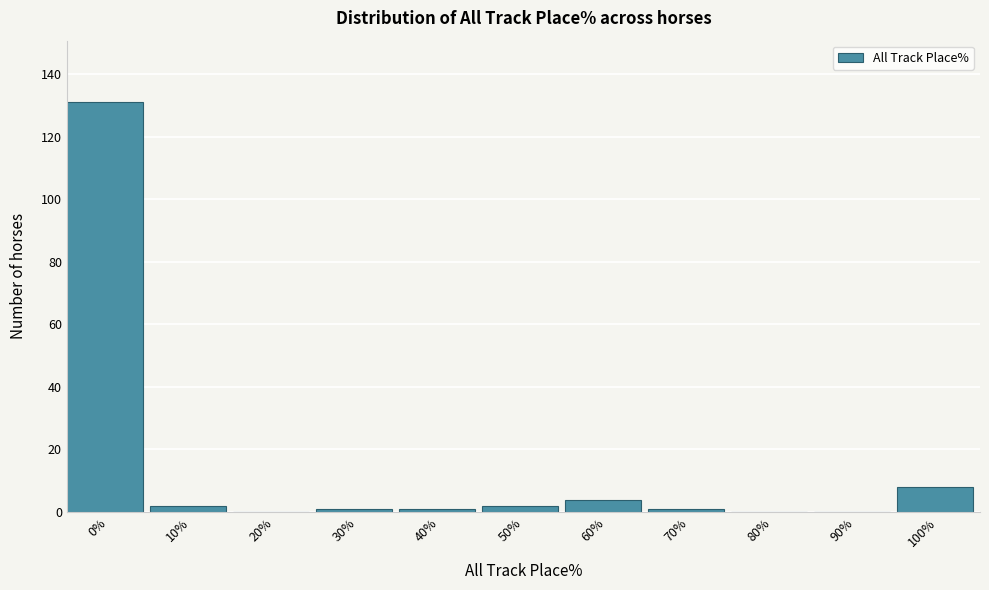

Reading left to right, list all the values displayed in this chart.

0%=131	10%=2	20%=0	30%=1	40%=1	50%=2	60%=4	70%=1	80%=0	90%=0	100%=8